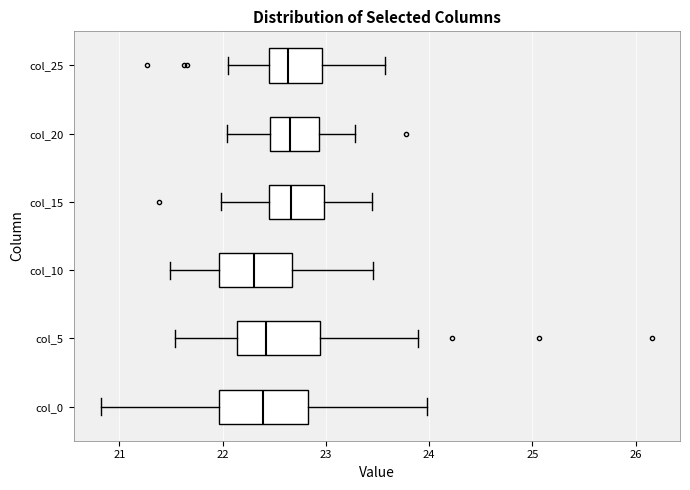

Reading bottom to top, transcribe this box plot: for each box, give where its median line is, the range the box spans, and where its two whiskers end, as read against the x-axis. The values are not printed on the chart, so give them approximately, as read against the axis.

col_0: median 22.4, box 22.0 to 22.8, whiskers 20.8 to 24.0
col_5: median 22.4, box 22.1 to 22.9, whiskers 21.5 to 23.9
col_10: median 22.3, box 22.0 to 22.7, whiskers 21.5 to 23.5
col_15: median 22.7, box 22.5 to 23.0, whiskers 22.0 to 23.4
col_20: median 22.7, box 22.5 to 22.9, whiskers 22.0 to 23.3
col_25: median 22.6, box 22.4 to 23.0, whiskers 22.1 to 23.6